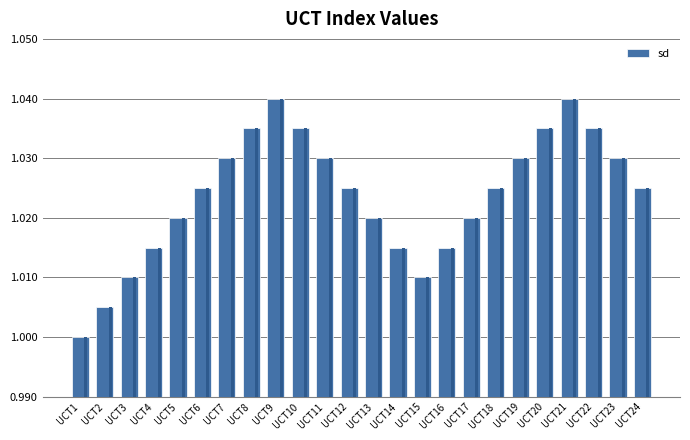

Does the chart contain stacked bars?

No